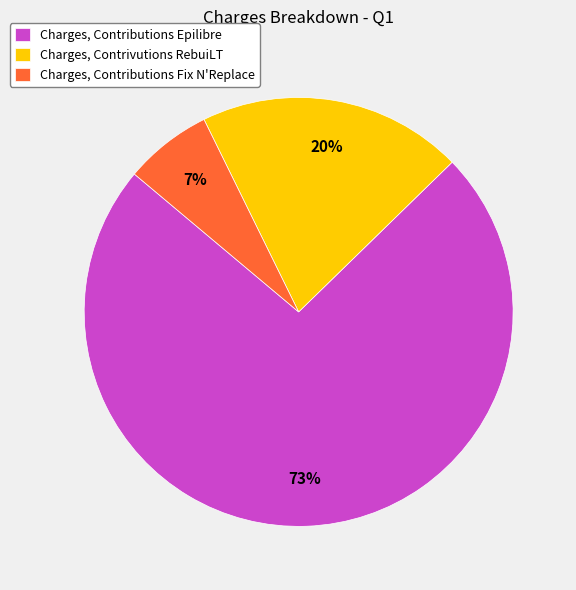

Does any single category account for the majority?

Yes